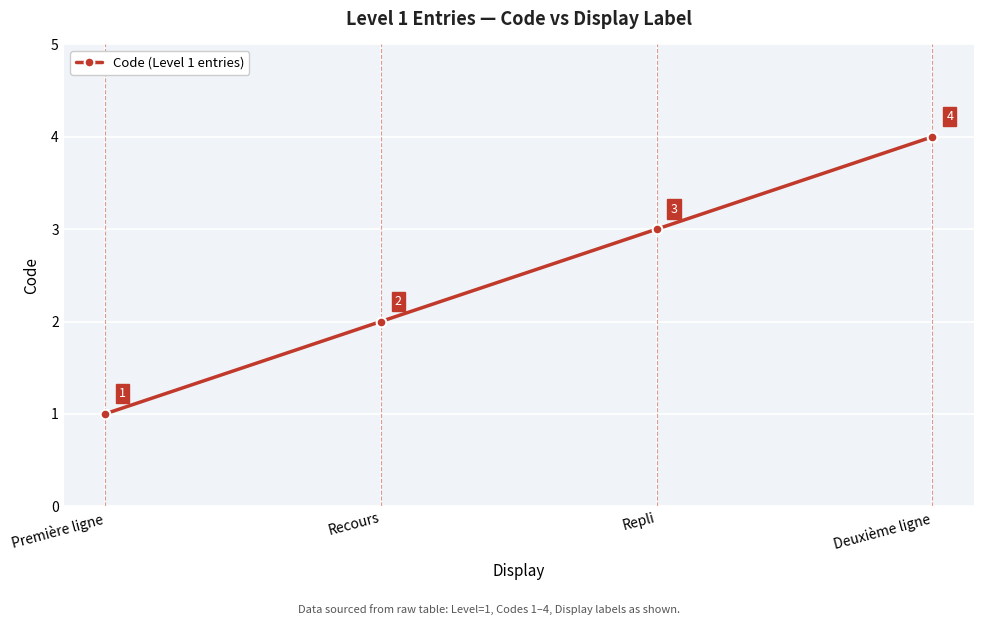

Reading left to right, list all the values displayed in this chart.

1	2	3	4